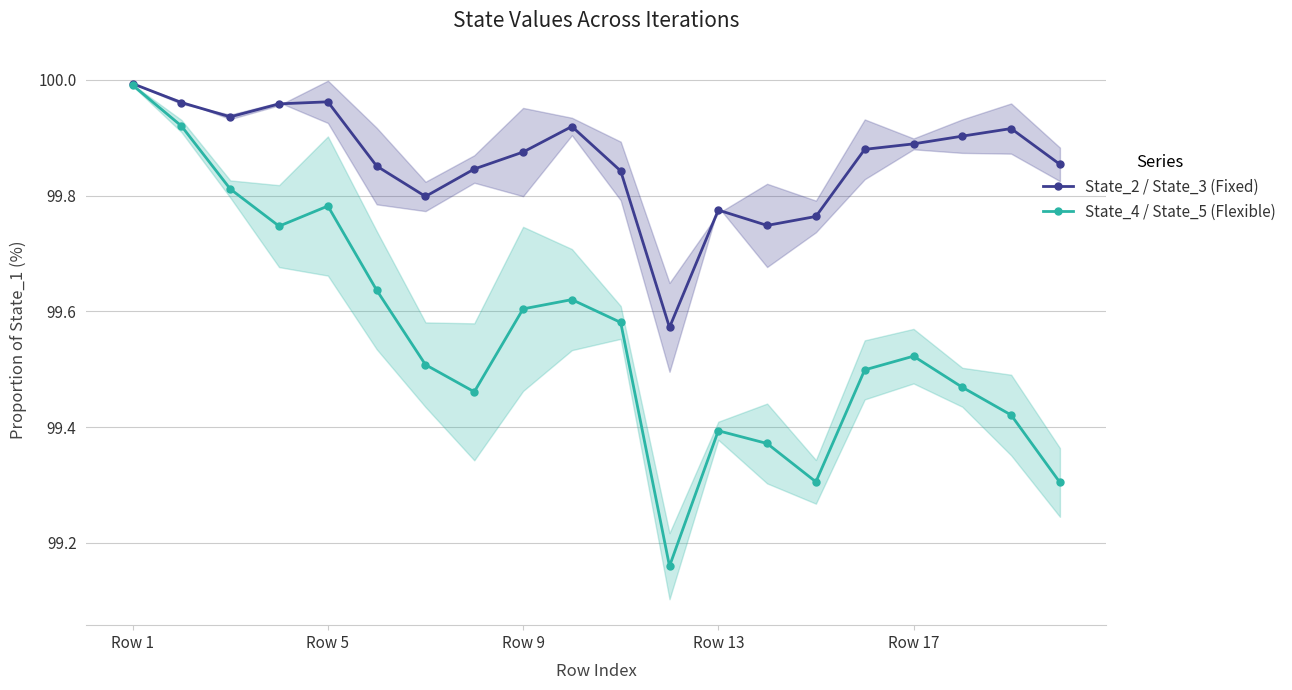

Which category has the highest value in the State_2 / State_3 (Fixed) series?

Row 1